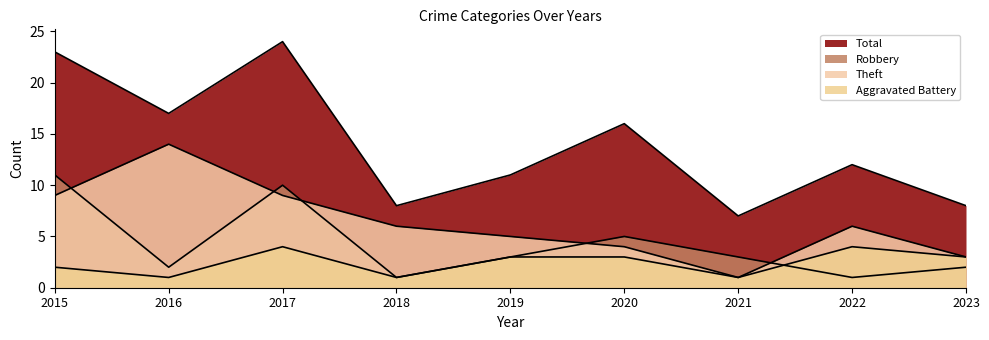

List the series in order of their overall mean, highest first.

Total, Theft, Robbery, Aggravated Battery